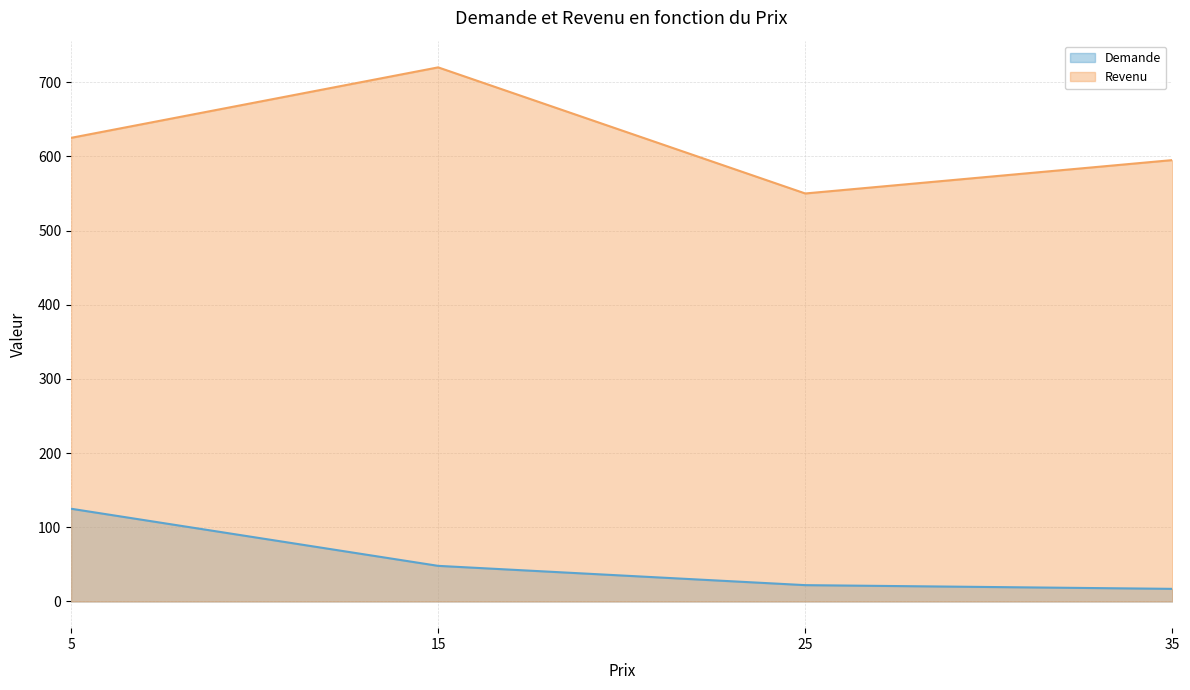

What are all the series names shown in the legend?

Demande, Revenu